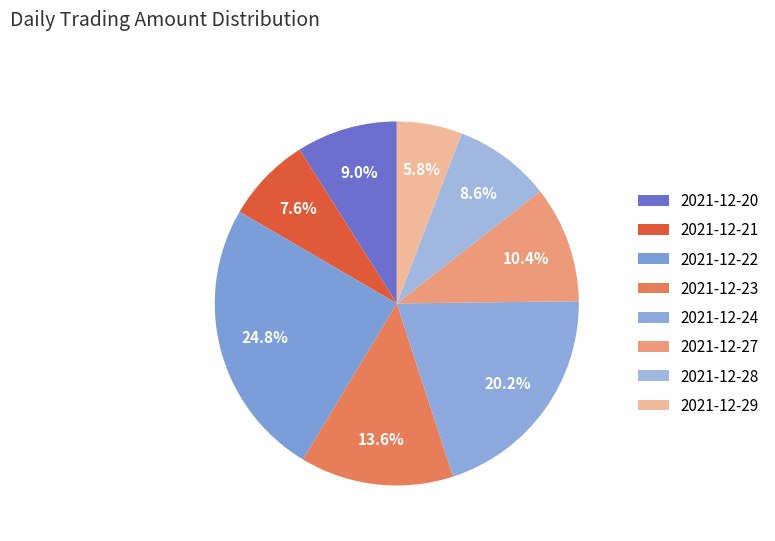

Is there any slice that represents more than half of the pie?

No